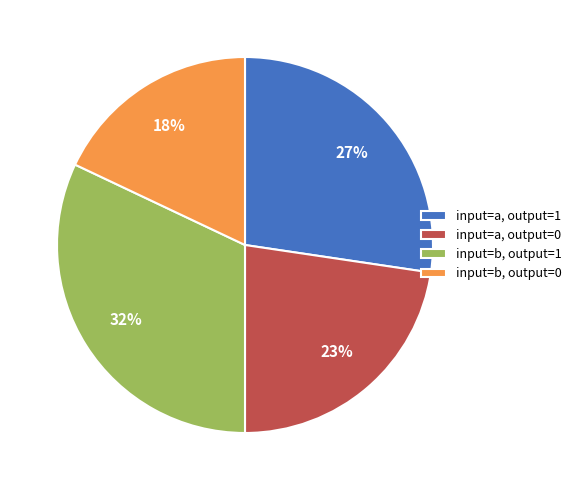

True or false: input=b, output=1 accounts for 37% of the total.

False